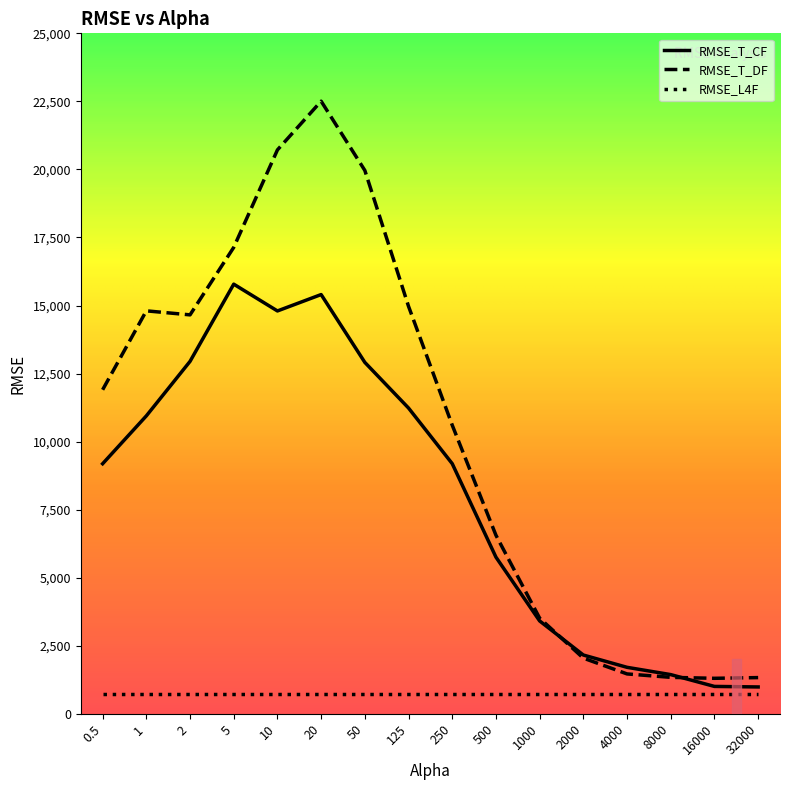

What value does the RMSE_T_DF series have at 10?

20717.3